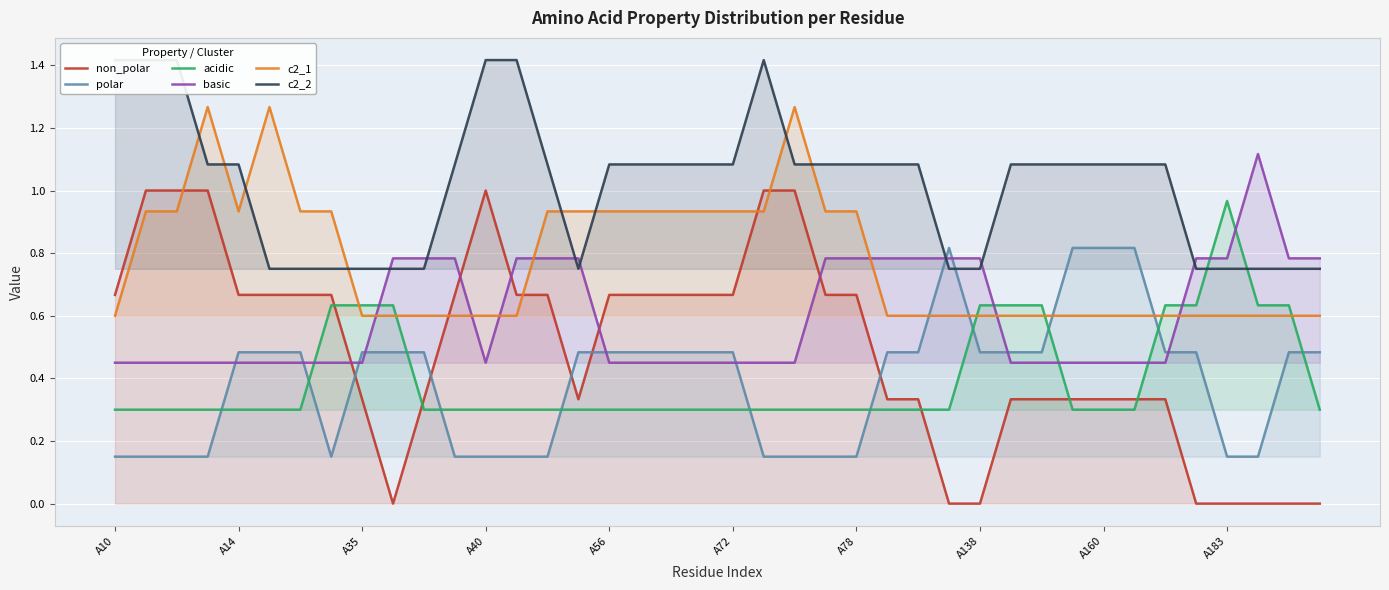

Reading right to left, what are all the values shown in this chart?

non_polar: 0.0	0.0	0.0	0.0	0.0	0.3	0.3	0.3	0.3	0.3	0.3	0.0	0.0	0.3	0.3	0.7	0.7	1.0	1.0	0.7	0.7	0.7	0.7	0.7	0.3	0.7	0.7	1.0	0.7	0.3	0.0	0.3	0.7	0.7	0.7	0.7	1.0	1.0	1.0	0.7
polar: 0.5	0.5	0.1	0.1	0.5	0.5	0.8	0.8	0.8	0.5	0.5	0.5	0.8	0.5	0.5	0.1	0.1	0.1	0.1	0.5	0.5	0.5	0.5	0.5	0.5	0.1	0.1	0.1	0.1	0.5	0.5	0.5	0.1	0.5	0.5	0.5	0.1	0.1	0.1	0.1
acidic: 0.3	0.6	0.6	1.0	0.6	0.6	0.3	0.3	0.3	0.6	0.6	0.6	0.3	0.3	0.3	0.3	0.3	0.3	0.3	0.3	0.3	0.3	0.3	0.3	0.3	0.3	0.3	0.3	0.3	0.3	0.6	0.6	0.6	0.3	0.3	0.3	0.3	0.3	0.3	0.3
basic: 0.8	0.8	1.1	0.8	0.8	0.4	0.4	0.4	0.4	0.4	0.4	0.8	0.8	0.8	0.8	0.8	0.8	0.4	0.4	0.4	0.4	0.4	0.4	0.4	0.8	0.8	0.8	0.4	0.8	0.8	0.8	0.4	0.4	0.4	0.4	0.4	0.4	0.4	0.4	0.4
c2_1: 0.6	0.6	0.6	0.6	0.6	0.6	0.6	0.6	0.6	0.6	0.6	0.6	0.6	0.6	0.6	0.9	0.9	1.3	0.9	0.9	0.9	0.9	0.9	0.9	0.9	0.9	0.6	0.6	0.6	0.6	0.6	0.6	0.9	0.9	1.3	0.9	1.3	0.9	0.9	0.6
c2_2: 0.8	0.8	0.8	0.8	0.8	1.1	1.1	1.1	1.1	1.1	1.1	0.8	0.8	1.1	1.1	1.1	1.1	1.1	1.4	1.1	1.1	1.1	1.1	1.1	0.8	1.1	1.4	1.4	1.1	0.8	0.8	0.8	0.8	0.8	0.8	1.1	1.1	1.4	1.4	1.4